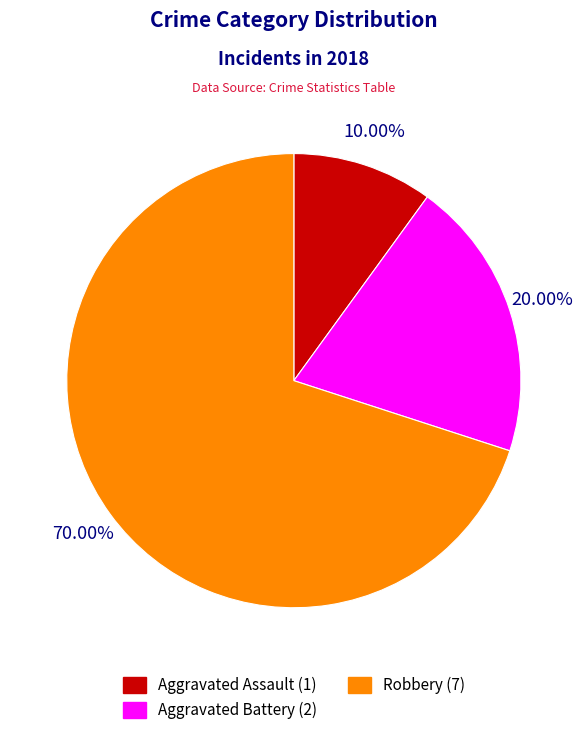

Is it true that Aggravated Assault is 24% of the pie?

False